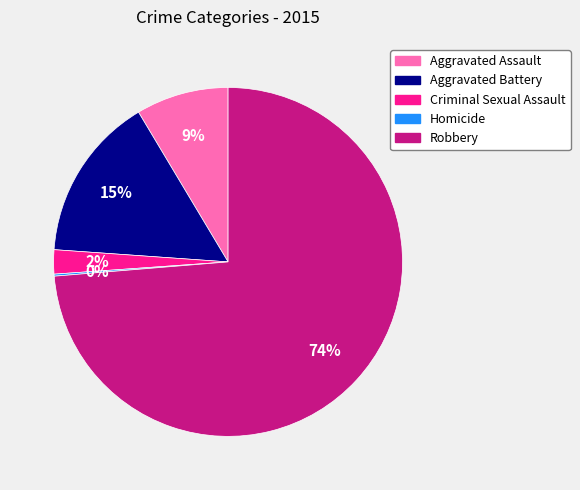

To the nearest percent, what portion does Criminal Sexual Assault represent?

2%